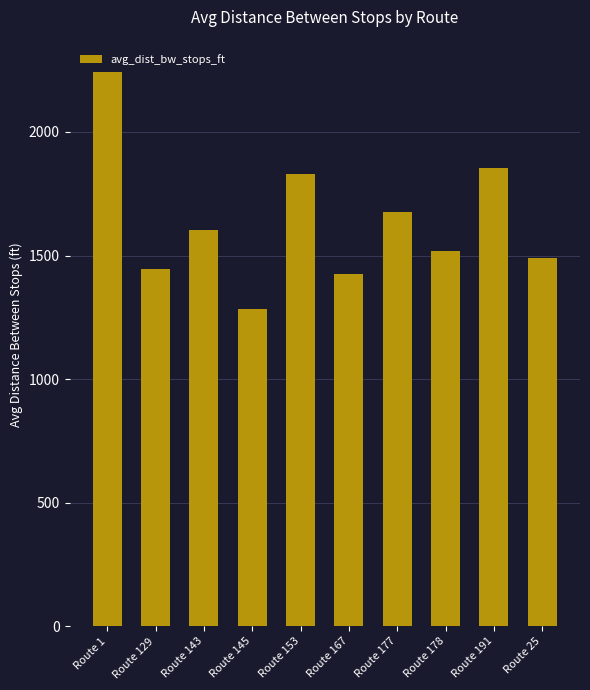

What value does the data have at Route 153?

1830.4